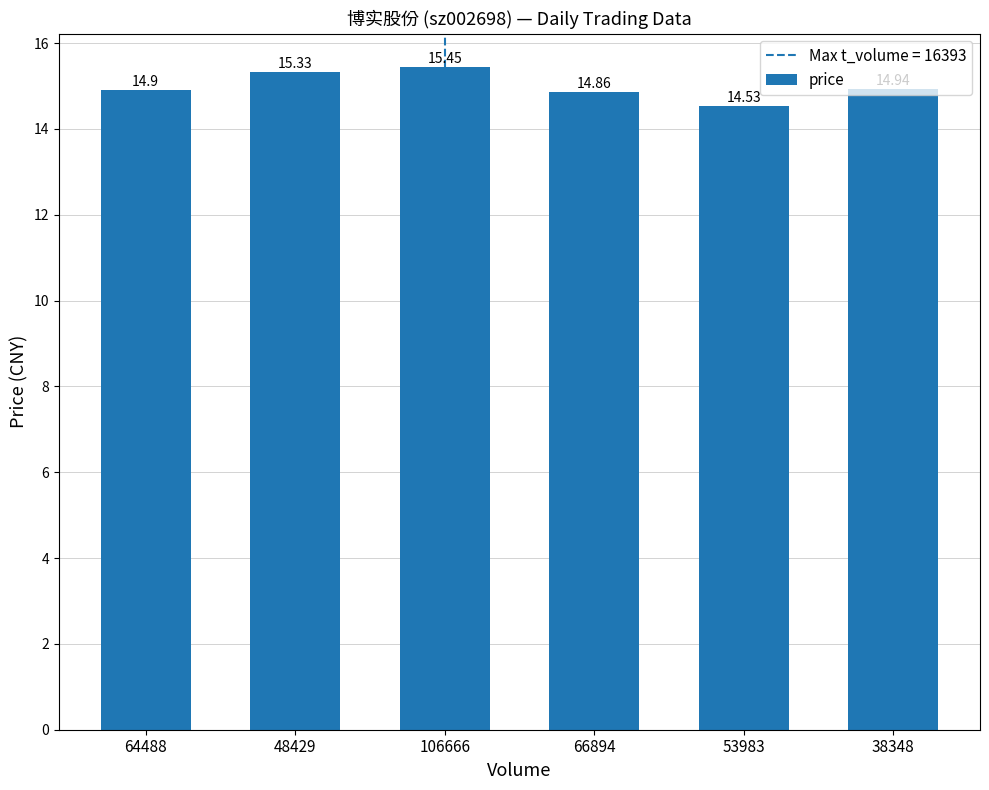

What is the difference between the maximum and minimum values?

0.9